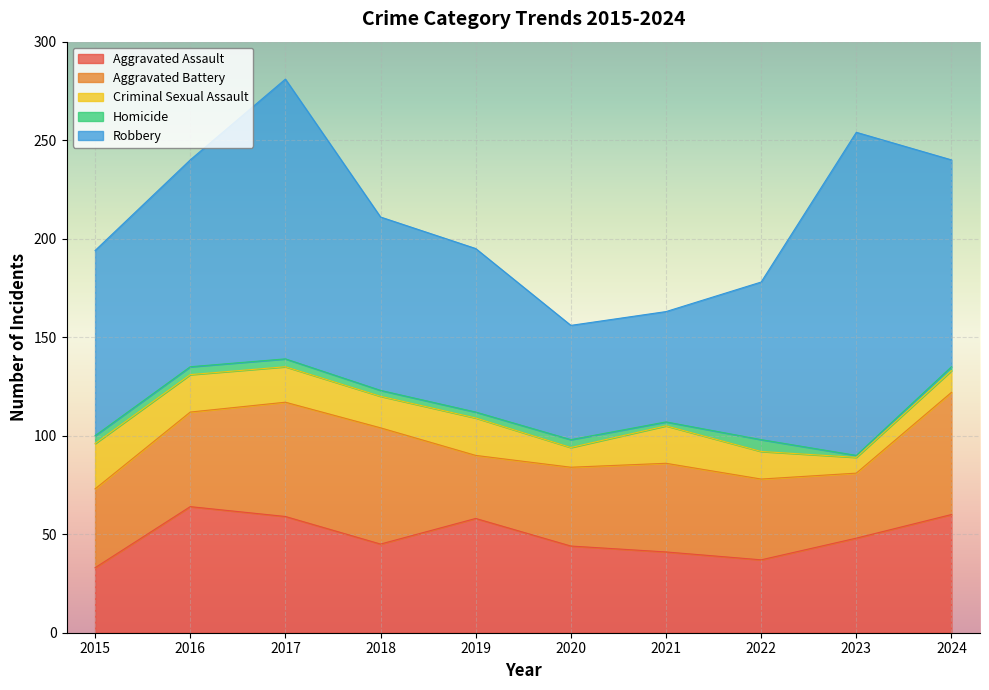

What are all the series names shown in the legend?

Aggravated Assault, Aggravated Battery, Criminal Sexual Assault, Homicide, Robbery